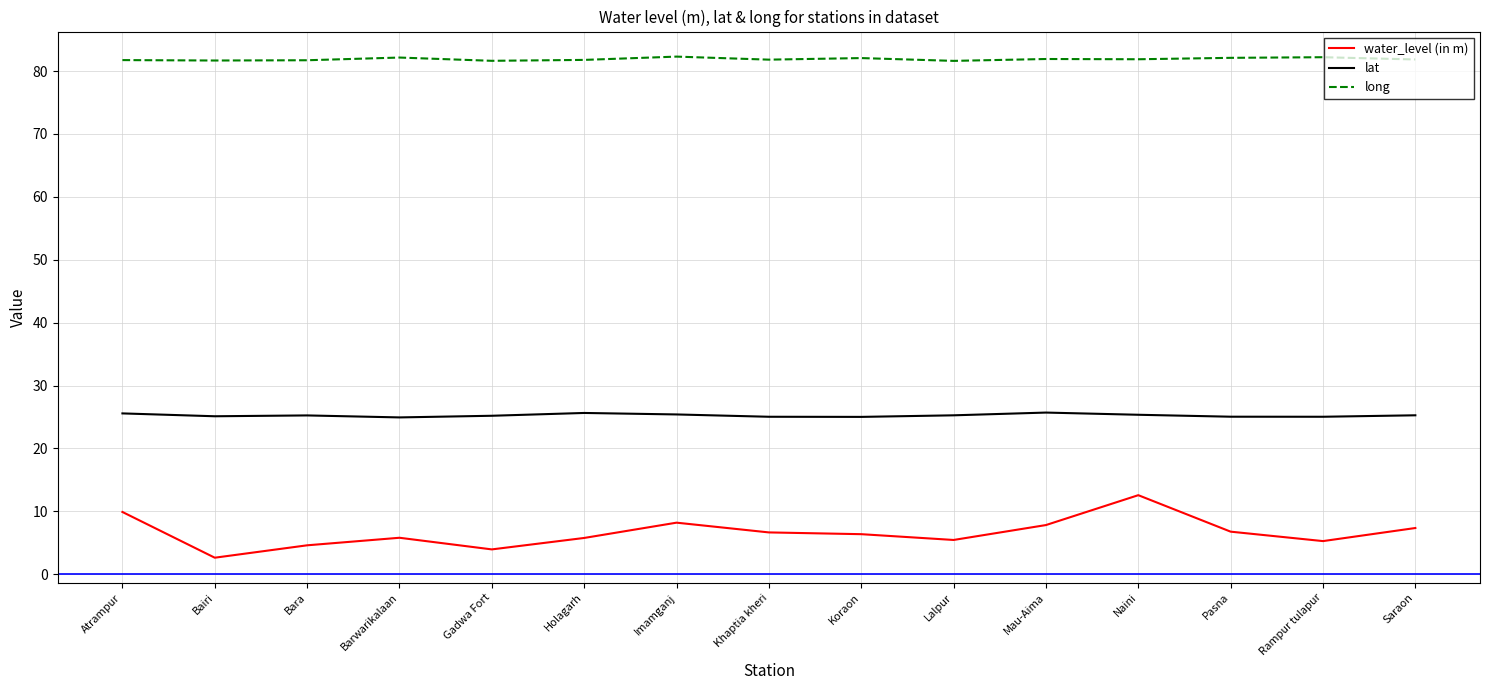

What position from the right is Mau-Aima?

5